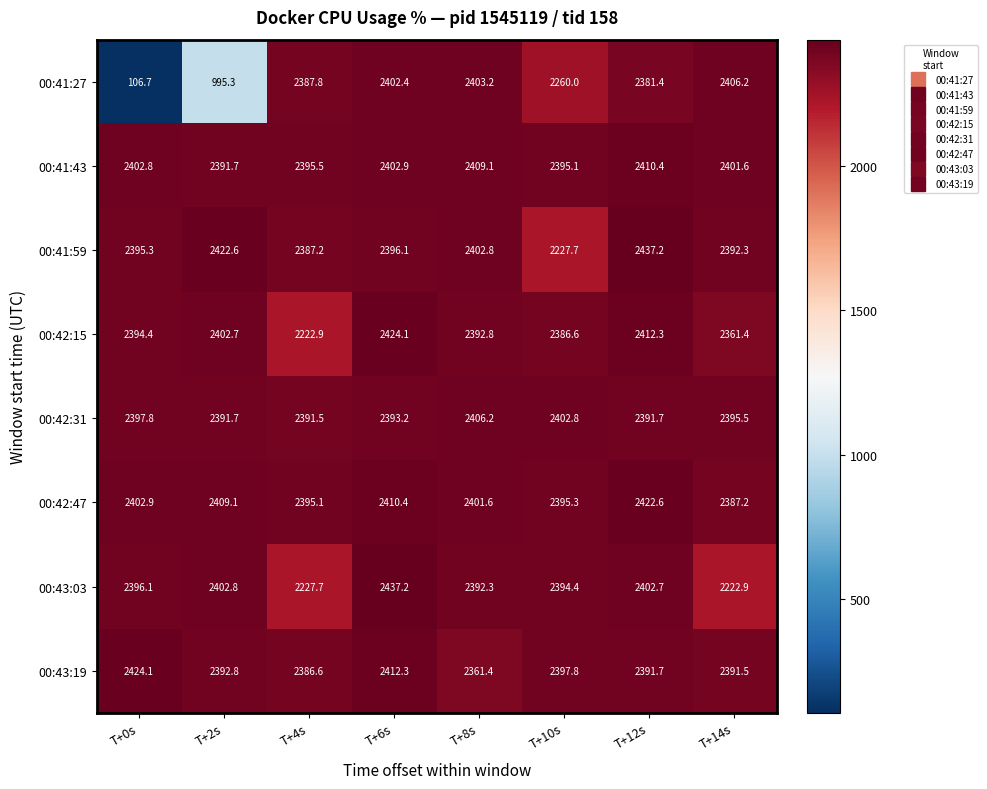

What is the maximum value shown in the chart?

2437.2